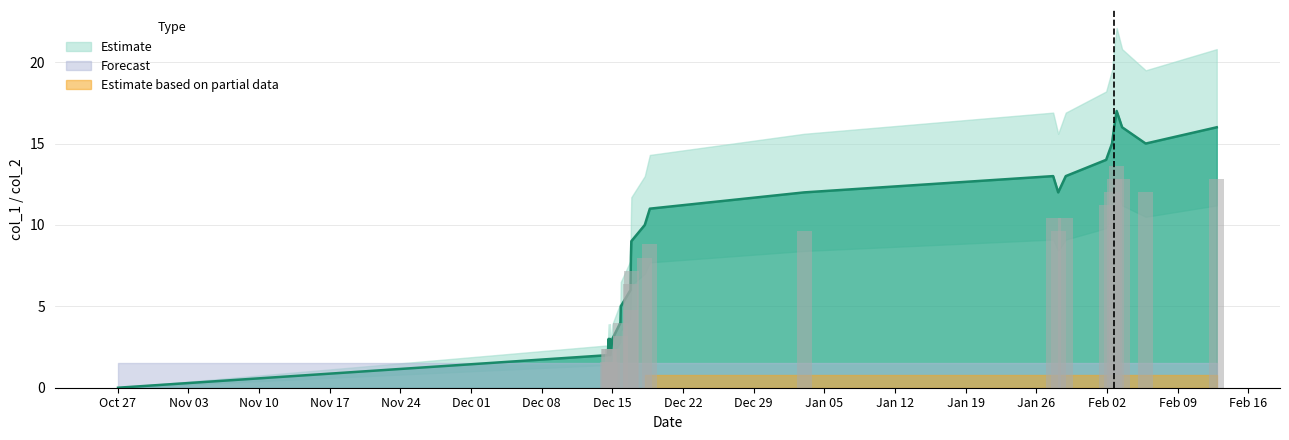

True or false: the data shows 12 at Feb 02.

True